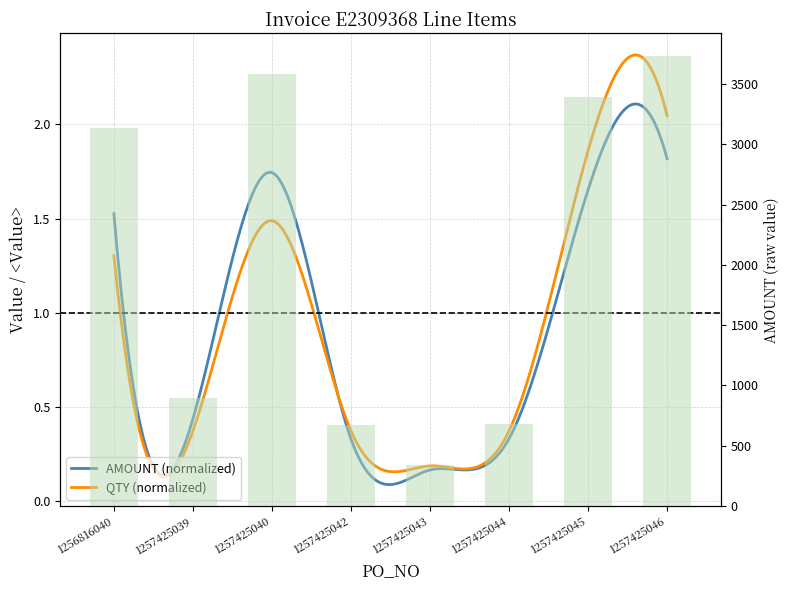

How many bars are there in total?

8